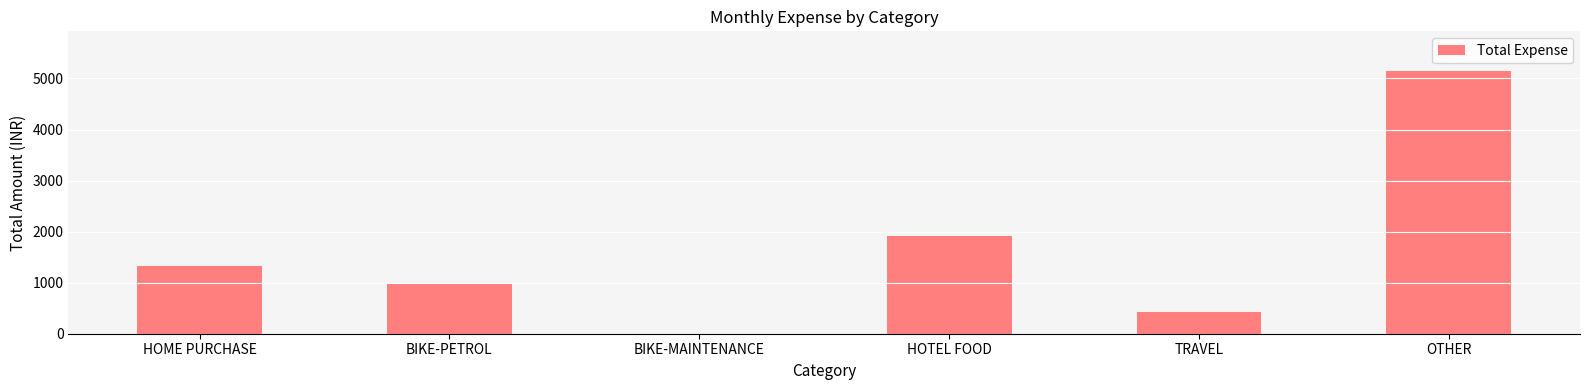

Reading right to left, transcribe all the data shown in this chart.

OTHER=5151	TRAVEL=422	HOTEL FOOD=1924	BIKE-MAINTENANCE=0	BIKE-PETROL=1000	HOME PURCHASE=1326